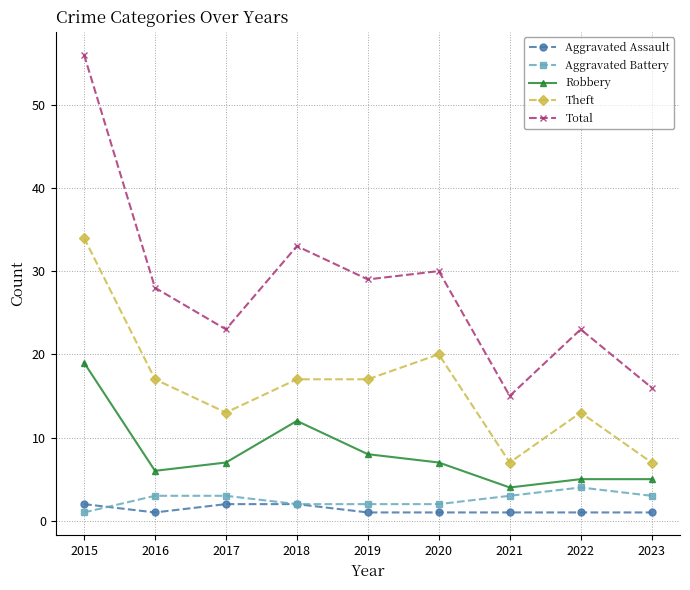

What are all the series names shown in the legend?

Aggravated Assault, Aggravated Battery, Robbery, Theft, Total